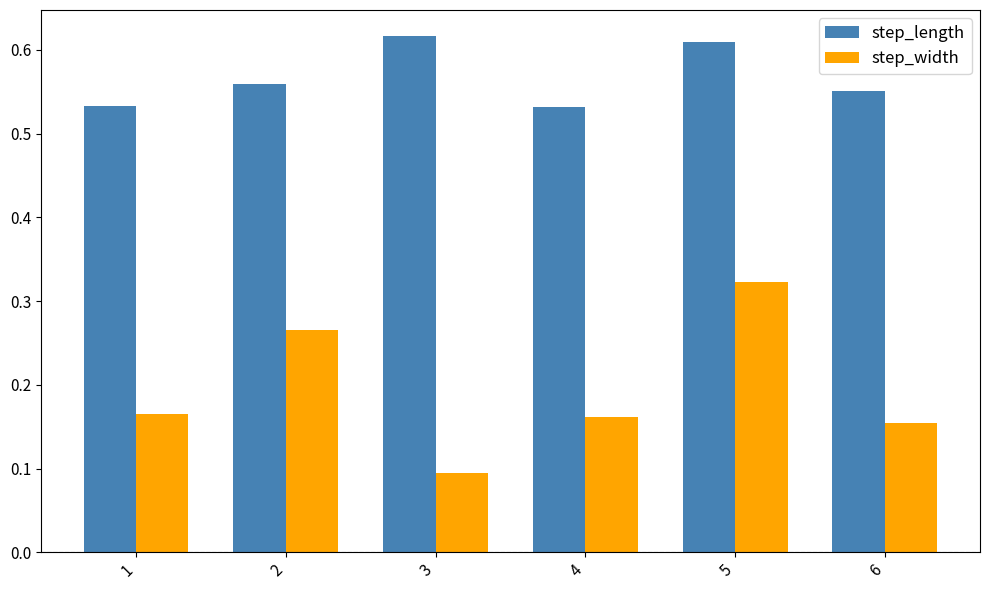

At which label is step_width closest to 0?

3